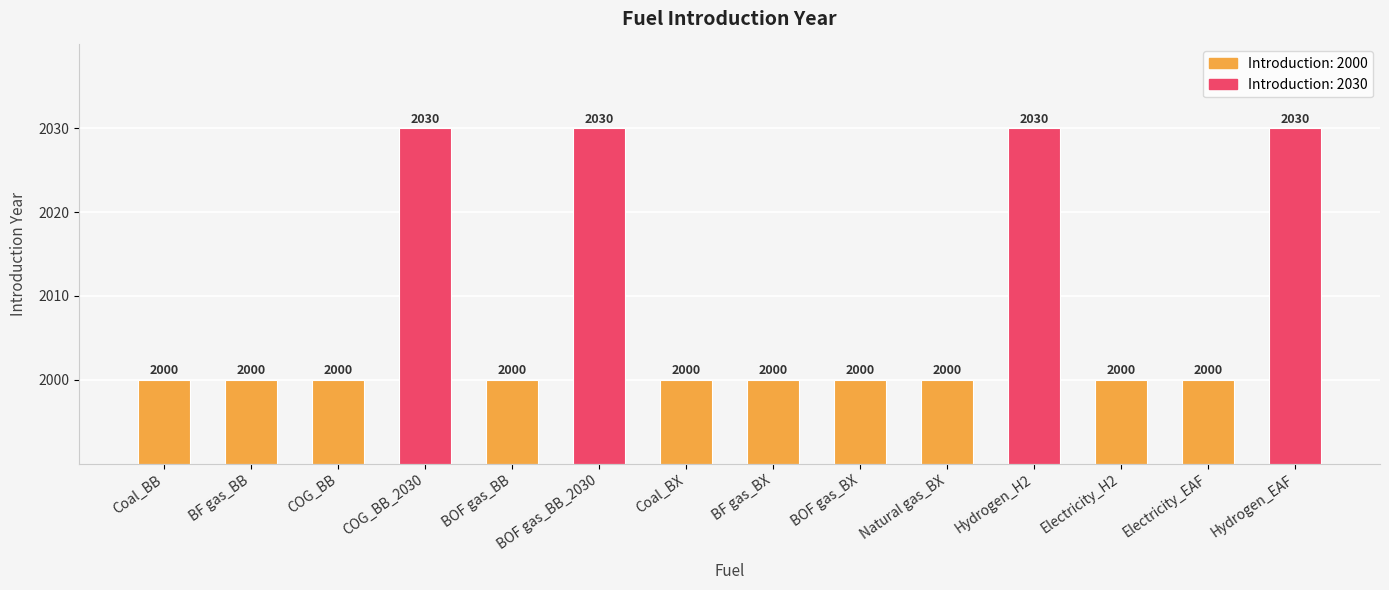

What is the average value?

2009